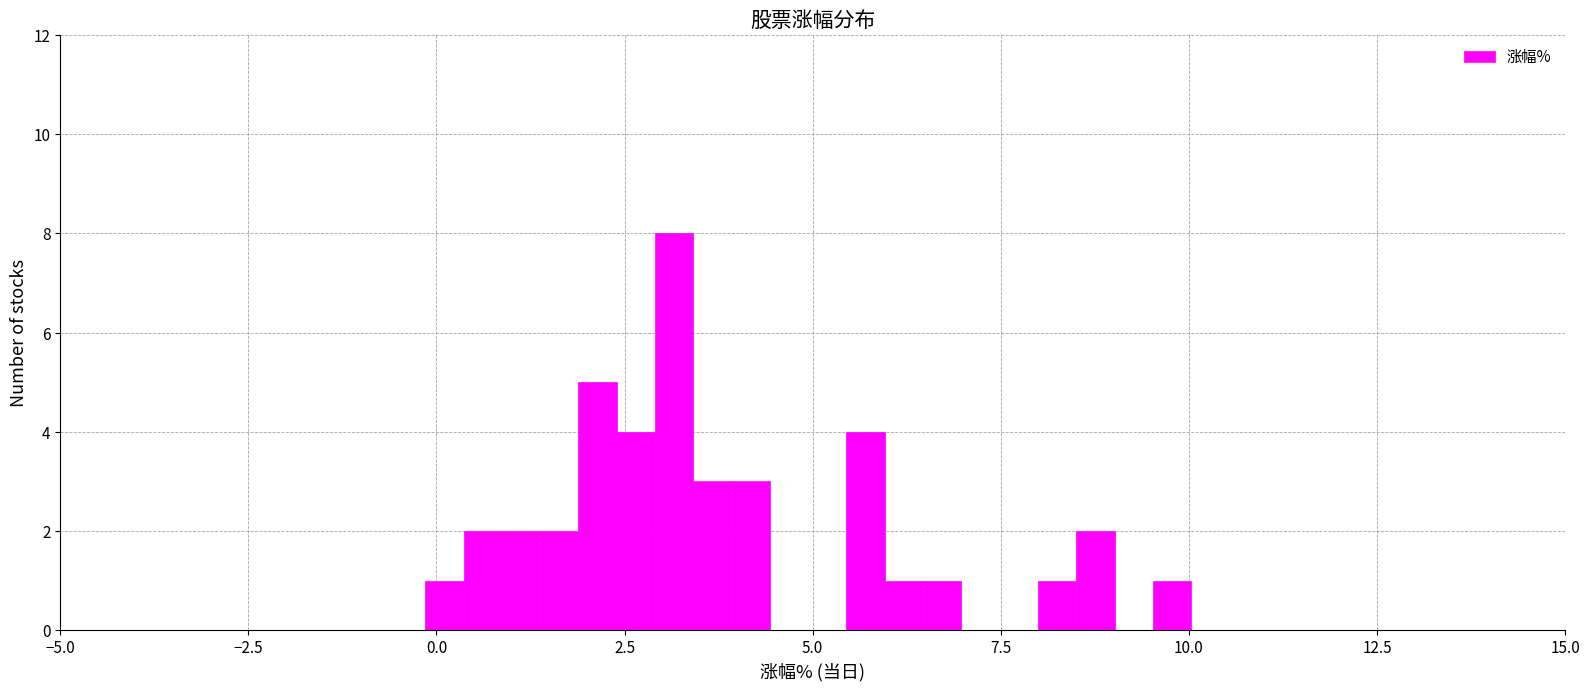

Around what value on the x-axis is the tallest bar? Give the approximate position of its centre, as read against the axis.

3.0